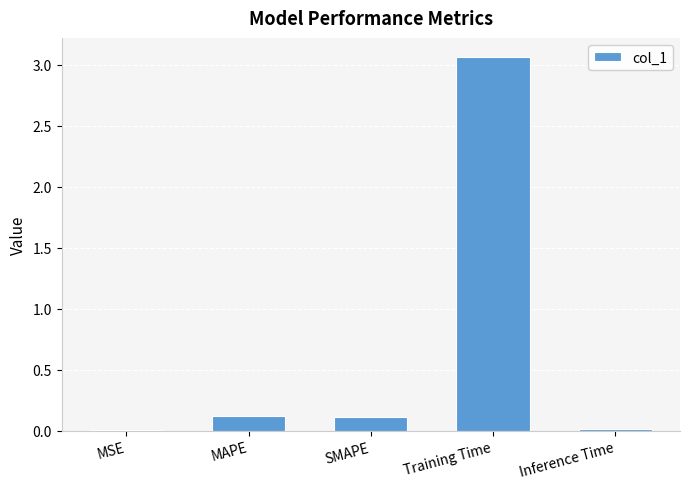

What is the maximum value shown in the chart?

3.1